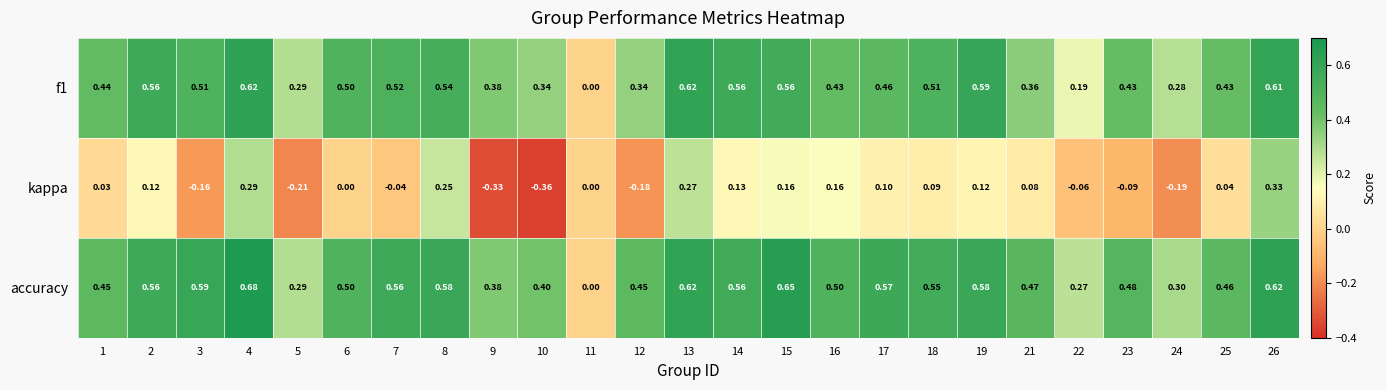

Between 7 and 26, which series saw the biggest shift?

kappa